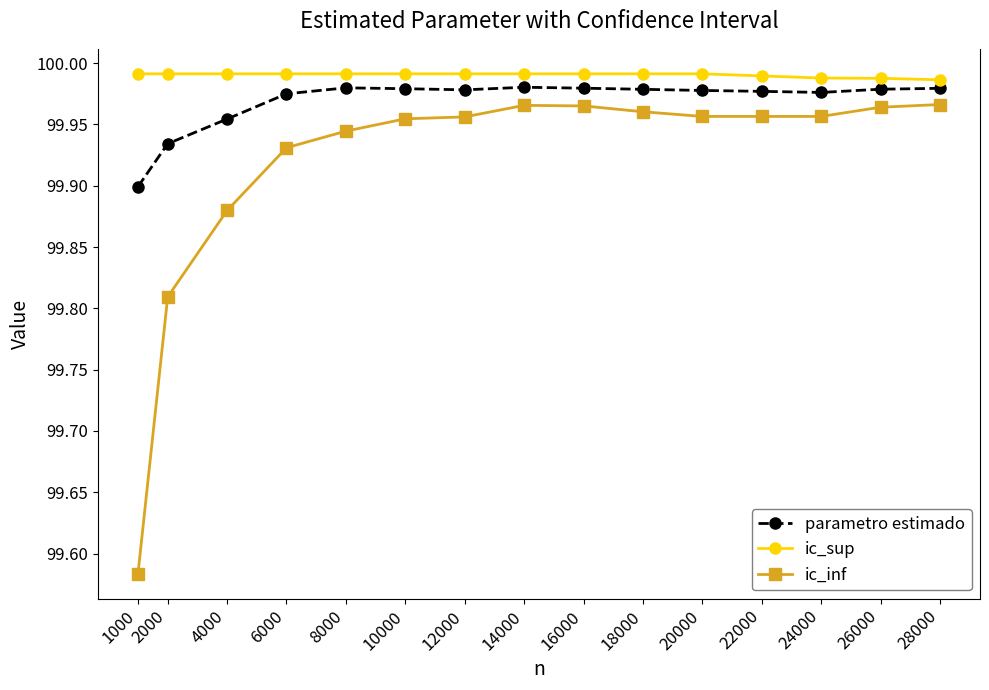

Is it true that ic_inf equals 49.8 at 16000?

False